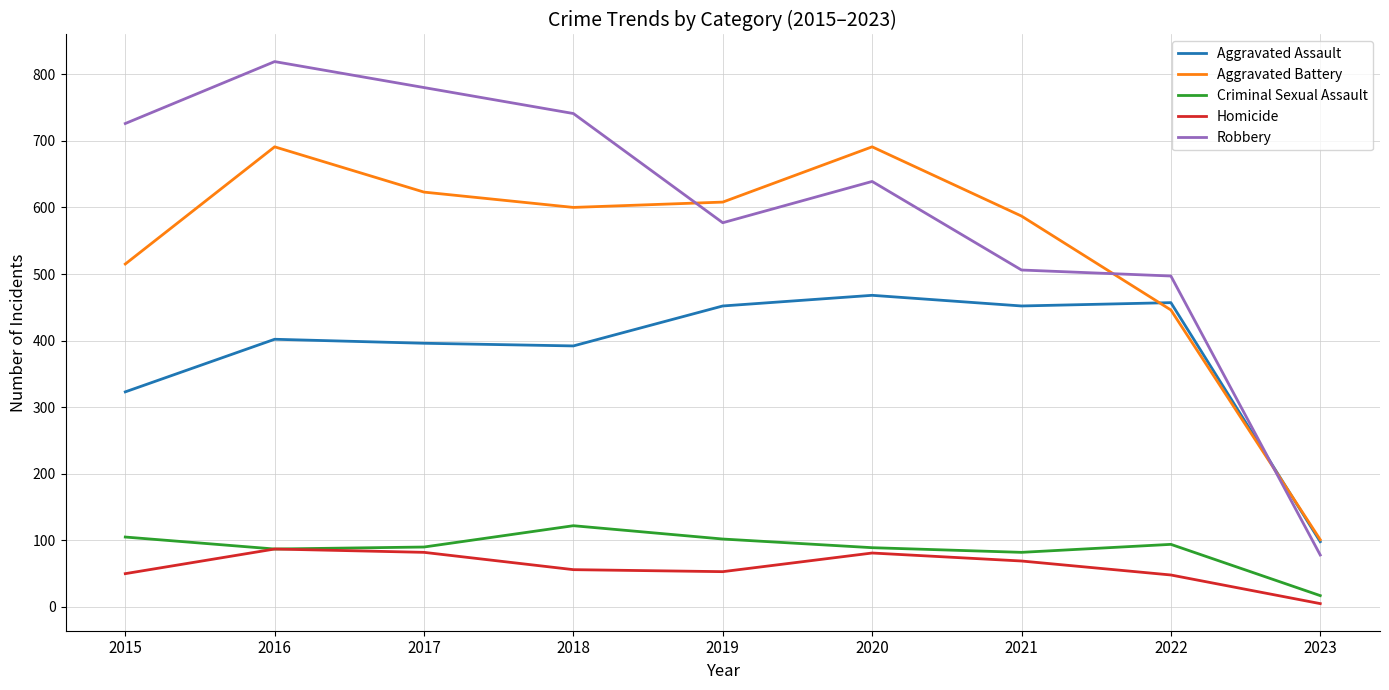

At which category is the sum across all series the highest?

2016